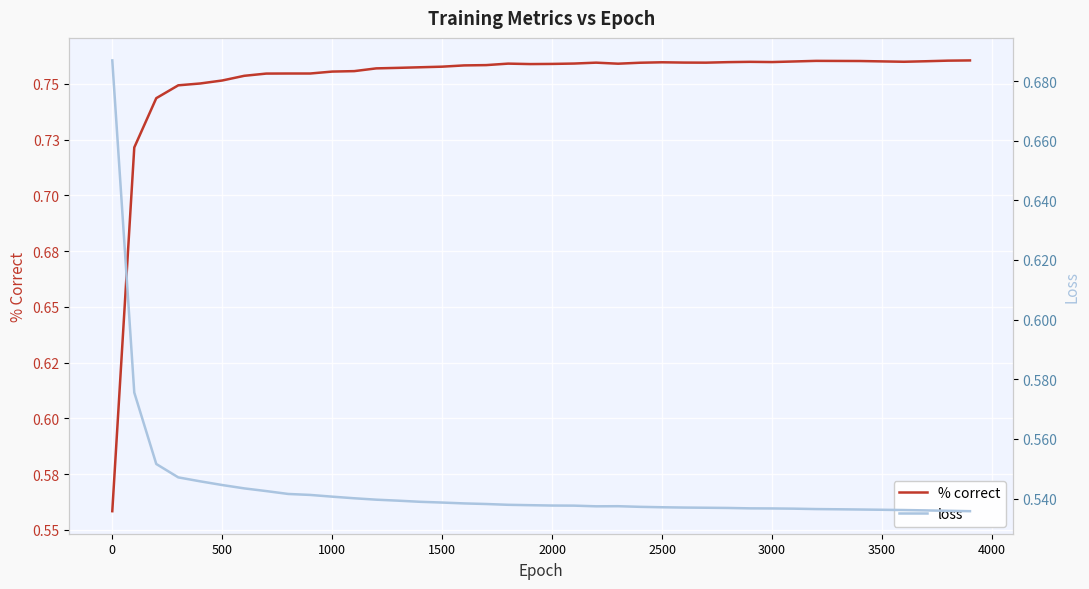

Reading left to right, what are all the values shown in this chart?

% correct: 0.6	0.7	0.7	0.7	0.8	0.8	0.8	0.8	0.8	0.8	0.8	0.8	0.8	0.8	0.8	0.8	0.8	0.8	0.8	0.8	0.8	0.8	0.8	0.8	0.8	0.8	0.8	0.8	0.8	0.8	0.8	0.8	0.8	0.8	0.8	0.8	0.8	0.8	0.8	0.8
loss: 0.7	0.6	0.6	0.5	0.5	0.5	0.5	0.5	0.5	0.5	0.5	0.5	0.5	0.5	0.5	0.5	0.5	0.5	0.5	0.5	0.5	0.5	0.5	0.5	0.5	0.5	0.5	0.5	0.5	0.5	0.5	0.5	0.5	0.5	0.5	0.5	0.5	0.5	0.5	0.5